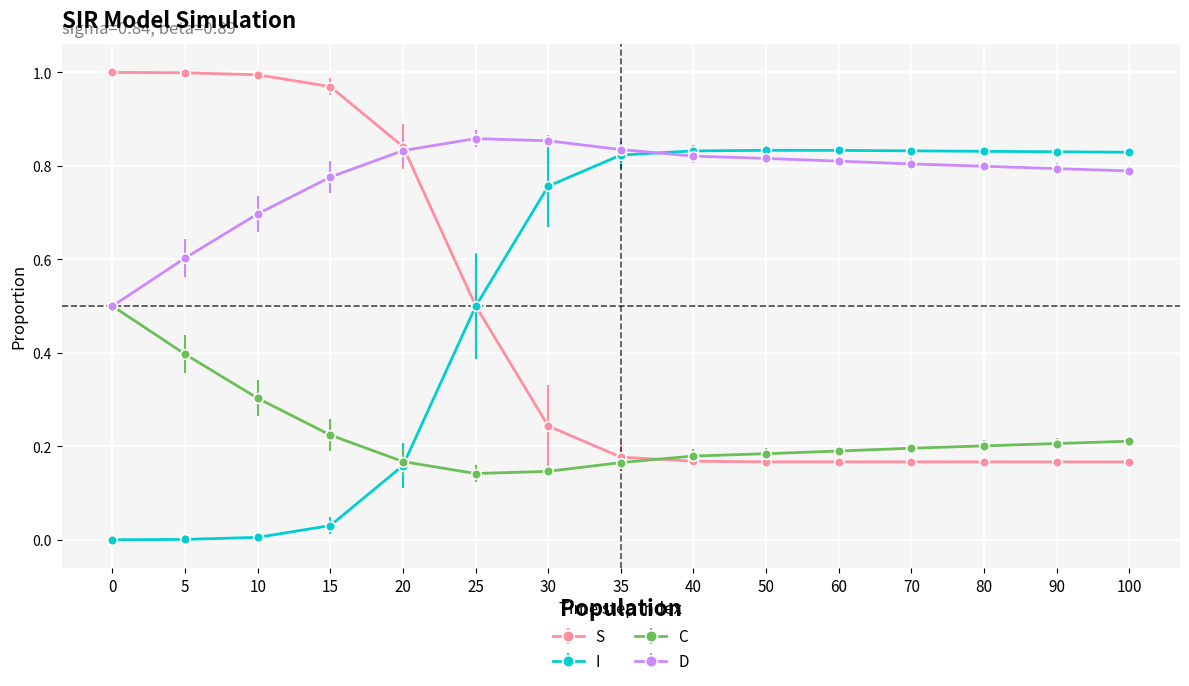

Which series has the largest total across all categories?

D